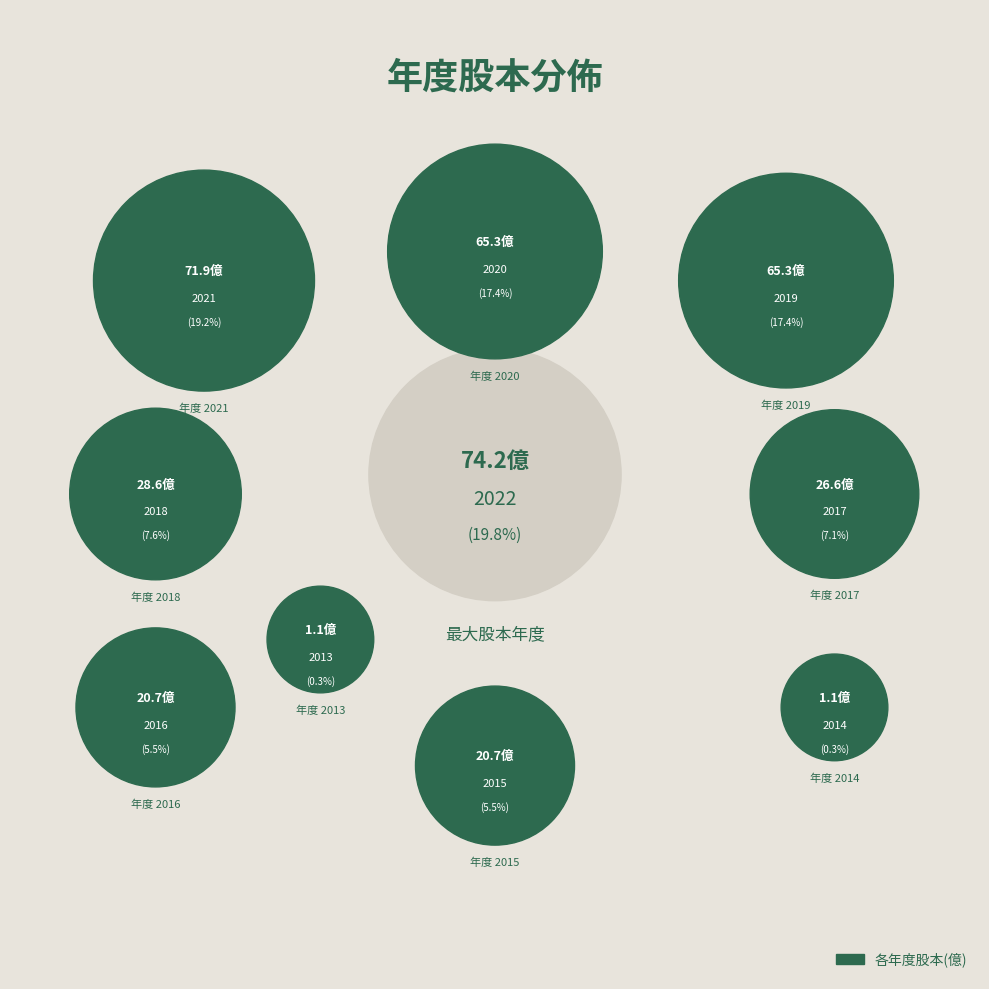

To the nearest percent, what portion does 2021 represent?

19%